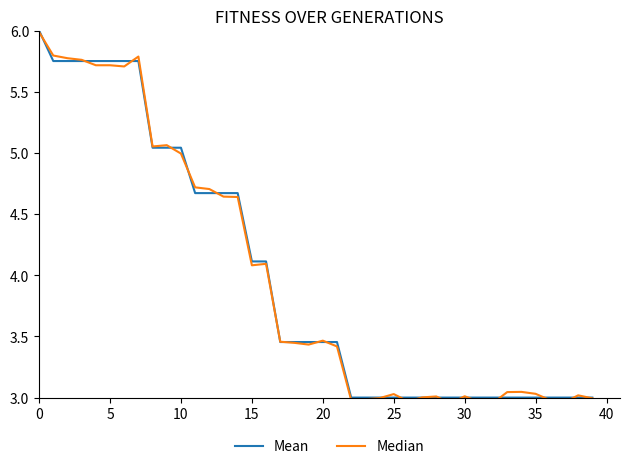

What is the lowest value of the Mean series?

3.0